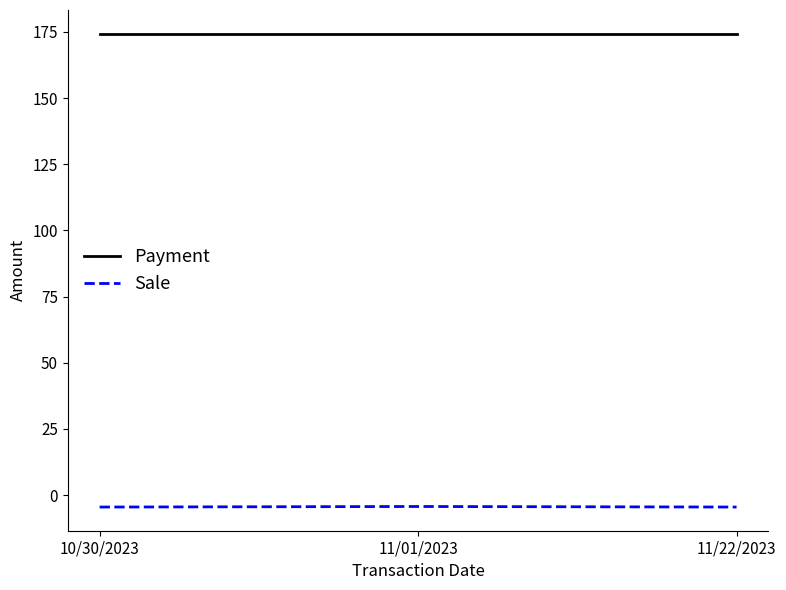

The Sale series shows -4.3 at 11/01/2023. True or false?

True